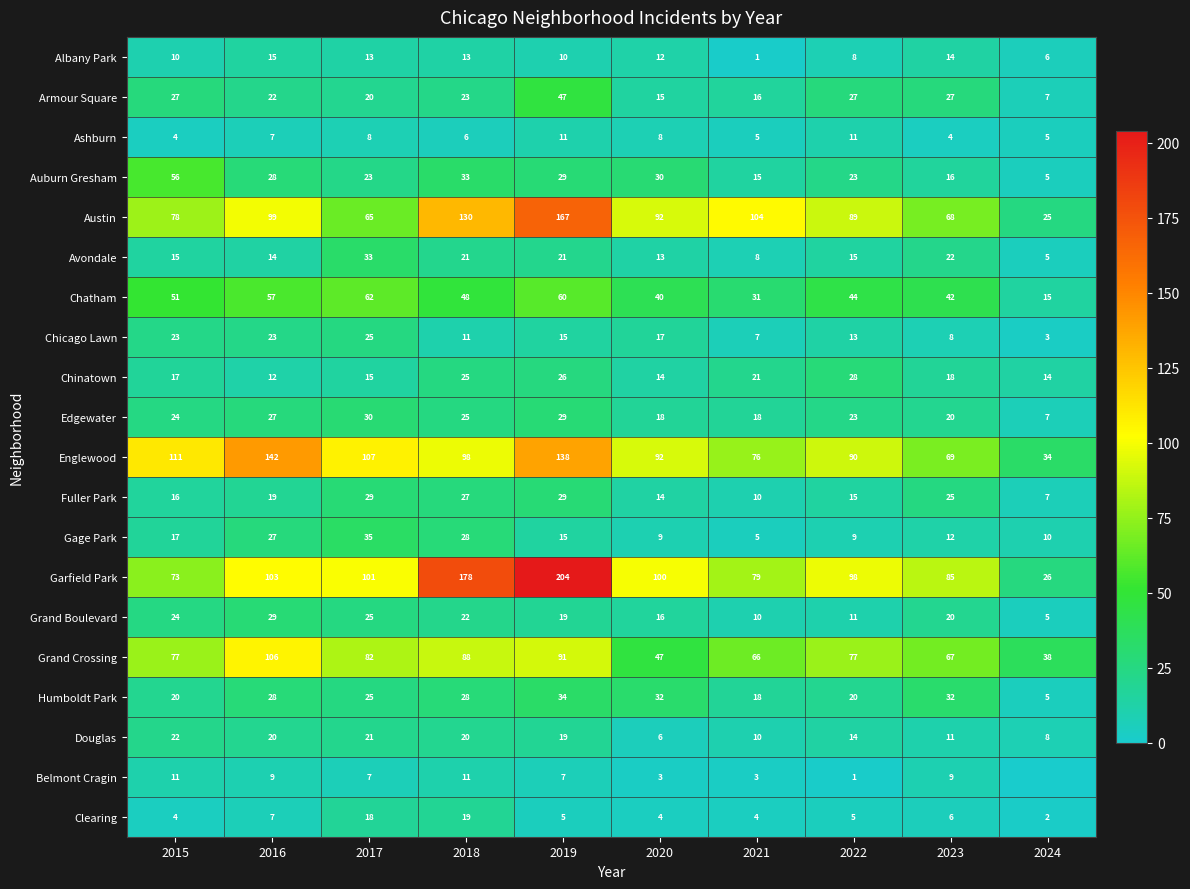

Rank the categories by Englewood value from lowest to highest.

2024, 2023, 2021, 2022, 2020, 2018, 2017, 2015, 2019, 2016